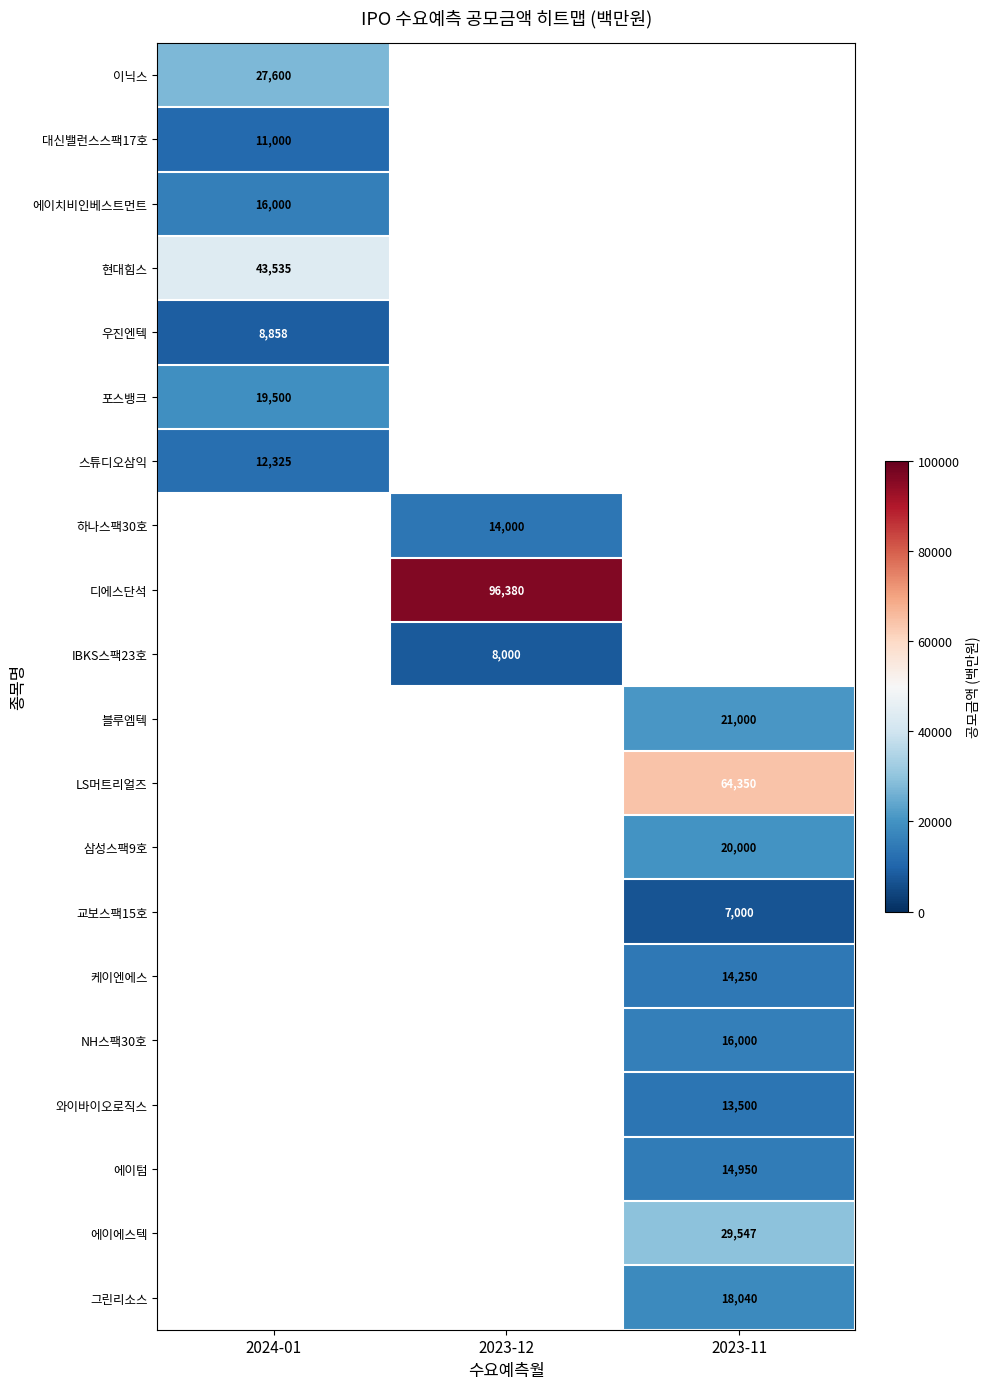

The value of IBKS스팩23호 at 2023-12 is 4739. True or false?

False